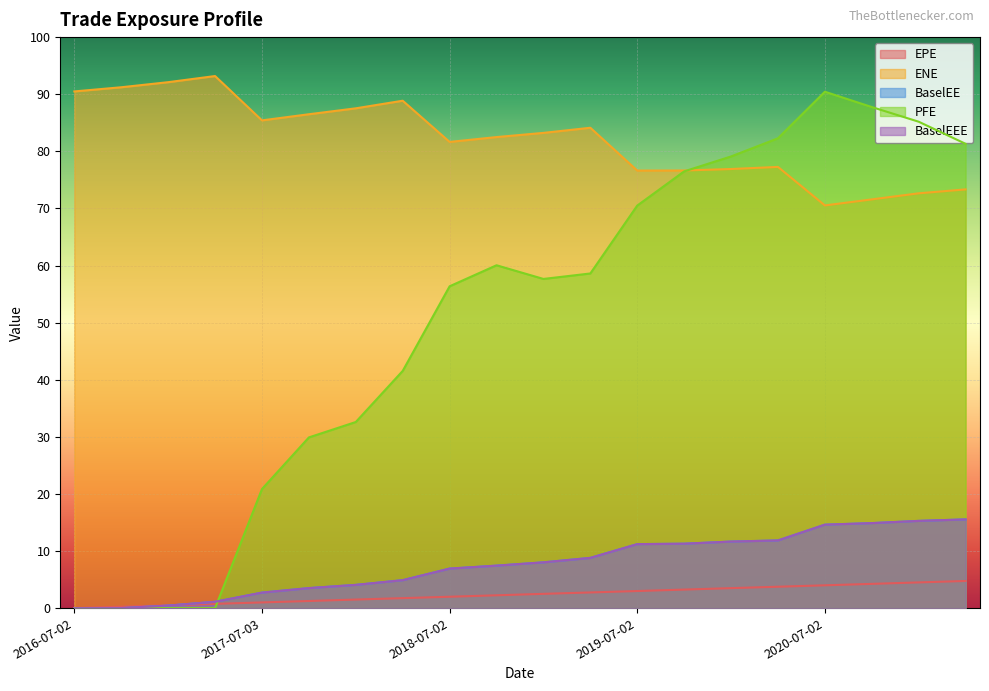

The ENE series shows 150.3 at 2019-04-02. True or false?

False